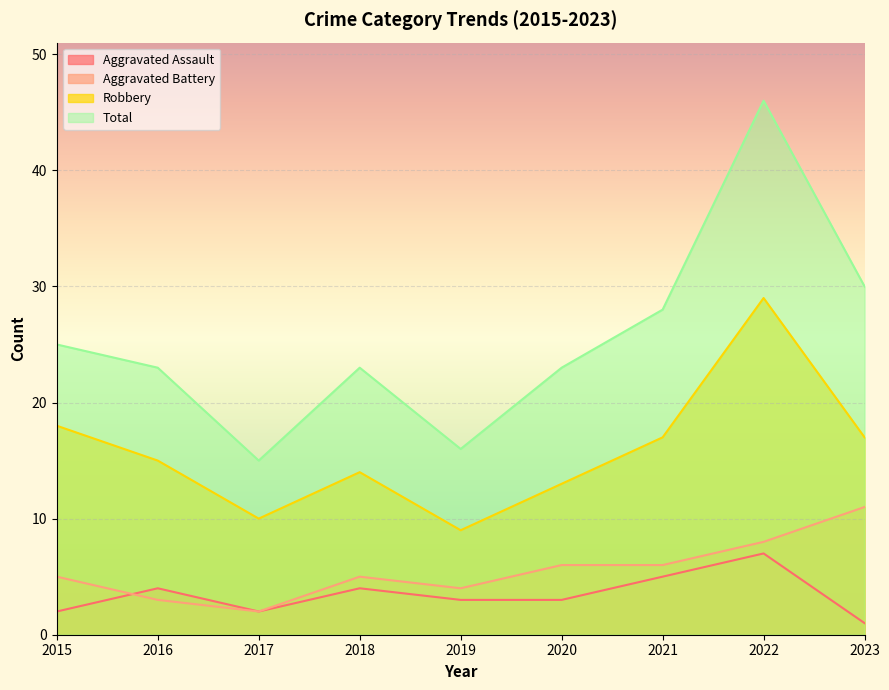

Between 2019 and 2023, which is larger?

2019